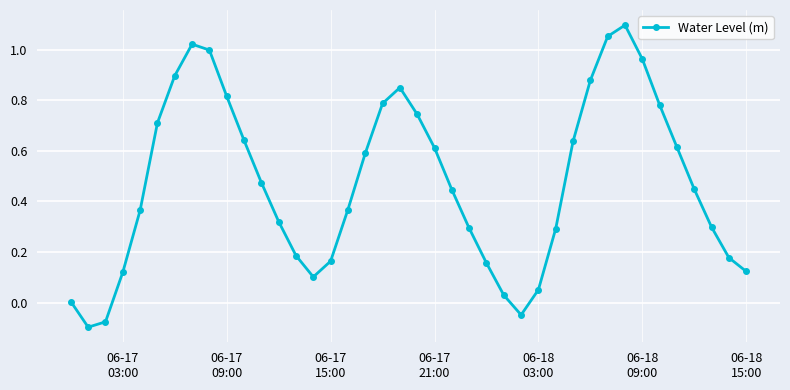

How many series are shown in this chart?

1